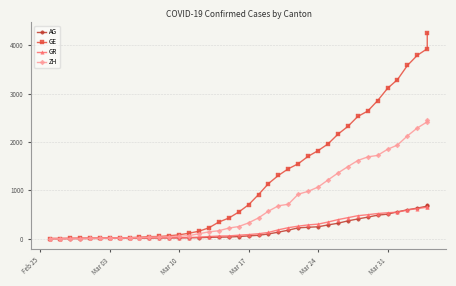

Reading right to left, transcribe all the data shown in this chart.

AG: 702	673	631	596	554	506	485	444	407	367	318	283	245	235	223	175	134	96	69	56	43	33	30	27	20	18	15	14	14	12	11	10	7	7	4	3	1	1	1	1
GE: 4259	3928	3793	3582	3289	3109	2855	2638	2527	2321	2160	1959	1820	1703	1549	1445	1307	1139	911	701	549	425	343	224	153	112	79	59	44	42	29	20	15	13	10	9	8	4	1	1
GR: 657	649	622	592	547	535	519	495	474	433	393	343	300	284	258	226	182	128	101	84	71	56	53	43	31	22	18	18	17	16	14	12	9	9	6	6	6	6	2	2
ZH: 2450	2417	2289	2125	1936	1848	1722	1690	1616	1489	1357	1213	1067	978	919	711	679	568	429	326	250	218	163	140	101	62	49	40	34	29	23	15	13	10	7	6	2	2	0	0